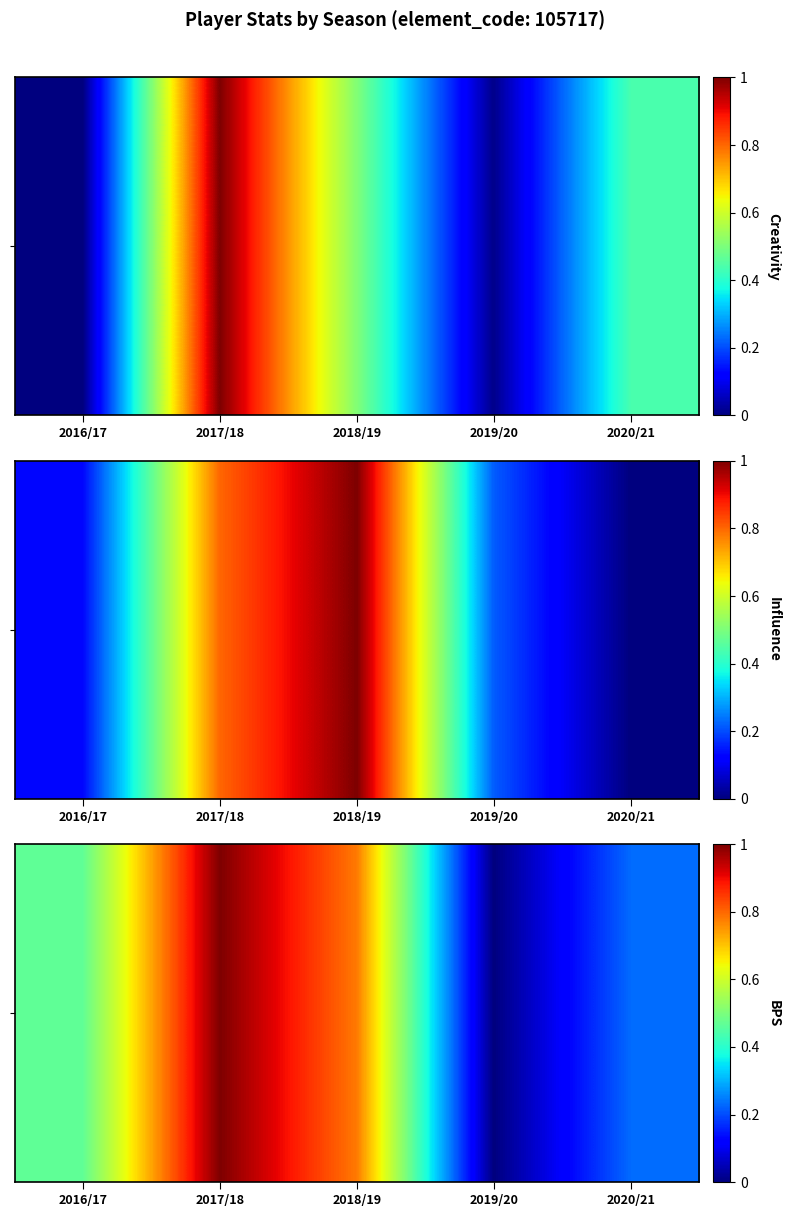

How many values exceed 0?

4